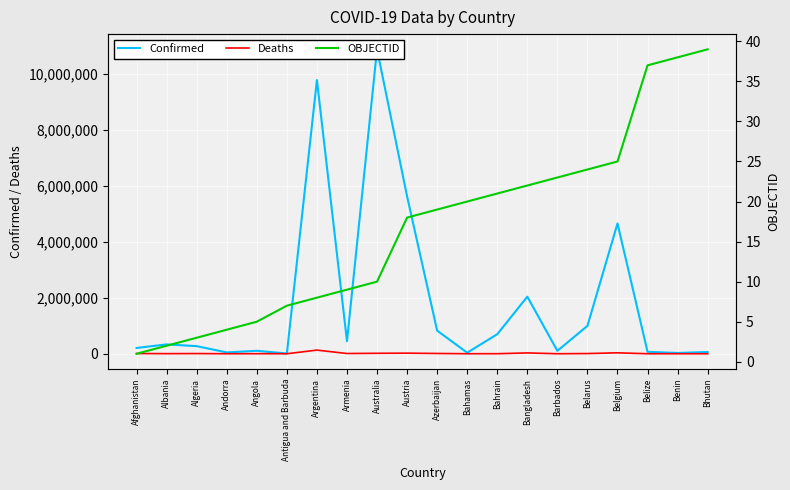

Reading left to right, transcribe all the data shown in this chart.

Confirmed: 206603	333533	271146	47446	104808	9106	9766975	445828	10862500	5613343	824870	37491	697387	2036806	104416	994037	4648042	69117	27980	62512
Deaths: 7839	3594	6881	158	1925	146	130041	8712	16462	21265	9986	833	1536	29436	567	7118	33100	688	163	21
OBJECTID: 1	2	3	4	5	7	8	9	10	18	19	20	21	22	23	24	25	37	38	39